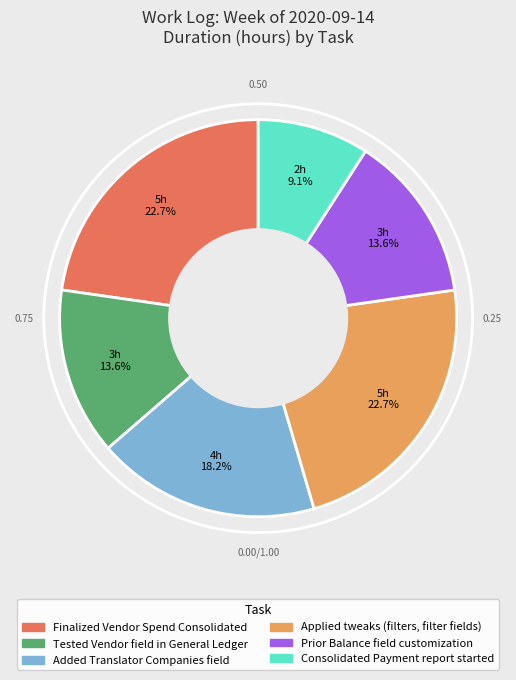

Which category has the smallest portion of the pie?

Consolidated Payment report started